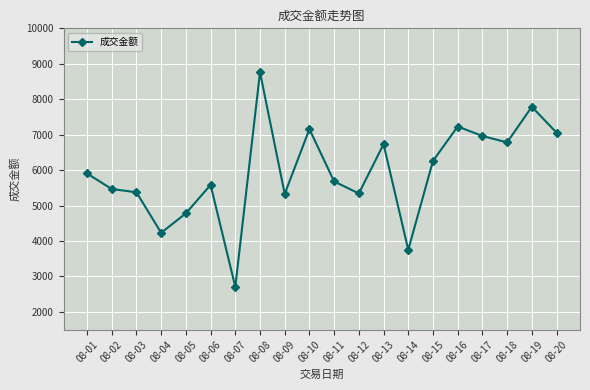

Does the chart have visible grid lines?

Yes